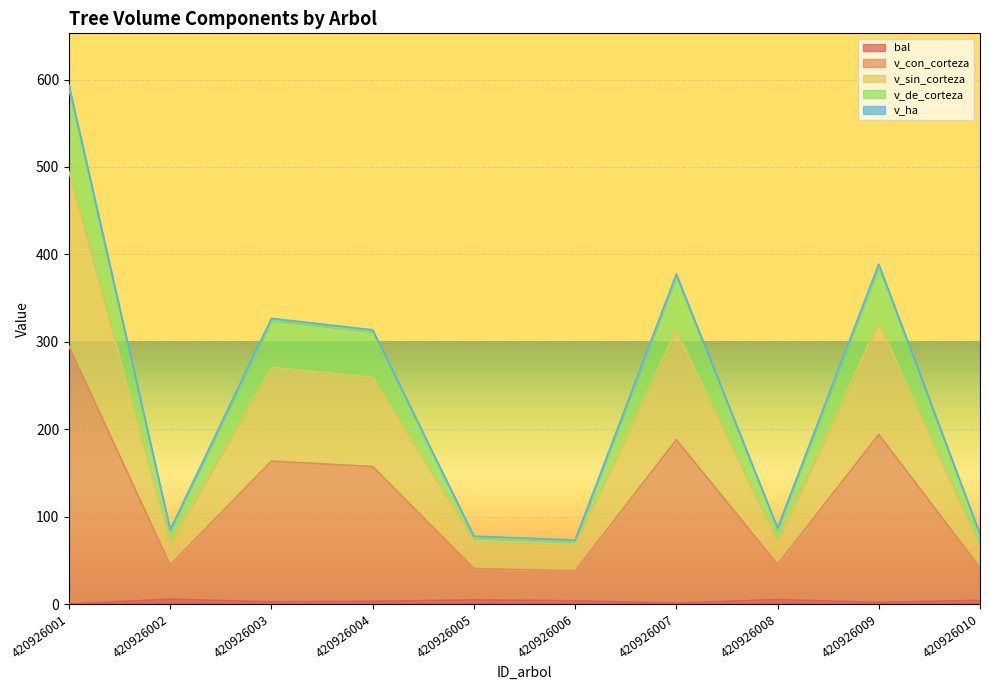

At which category is the sum across all series the highest?

420926001